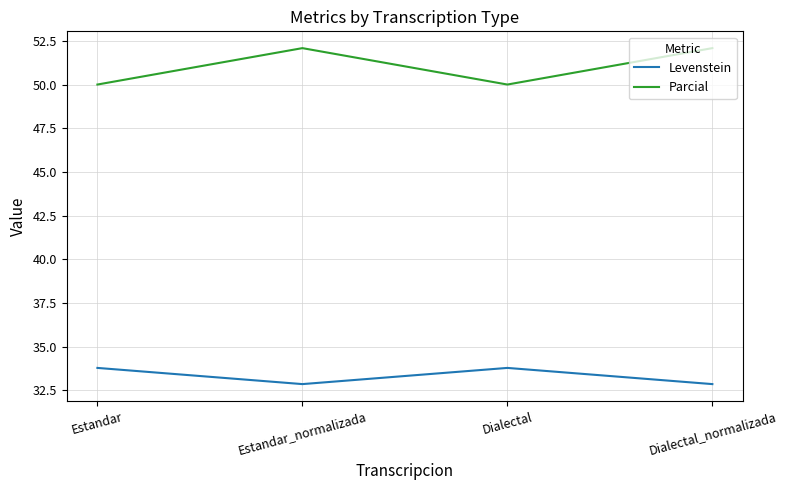

What are all the series names shown in the legend?

Levenstein, Parcial